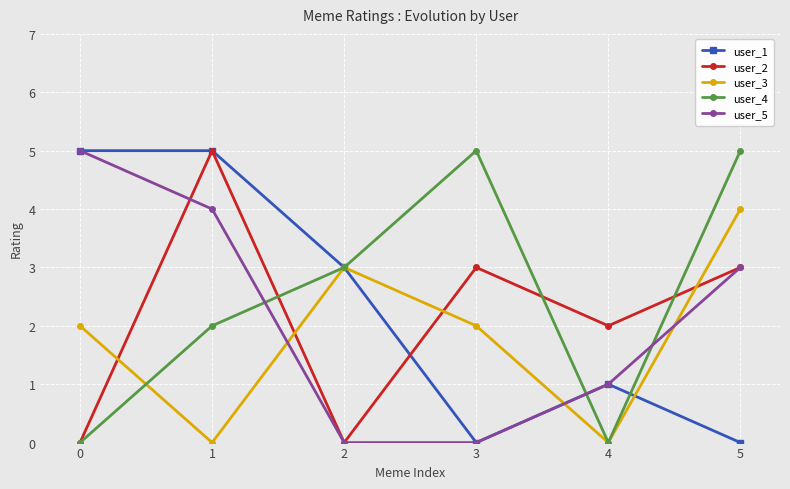

At which category does user_2 reach its first local valley?

2